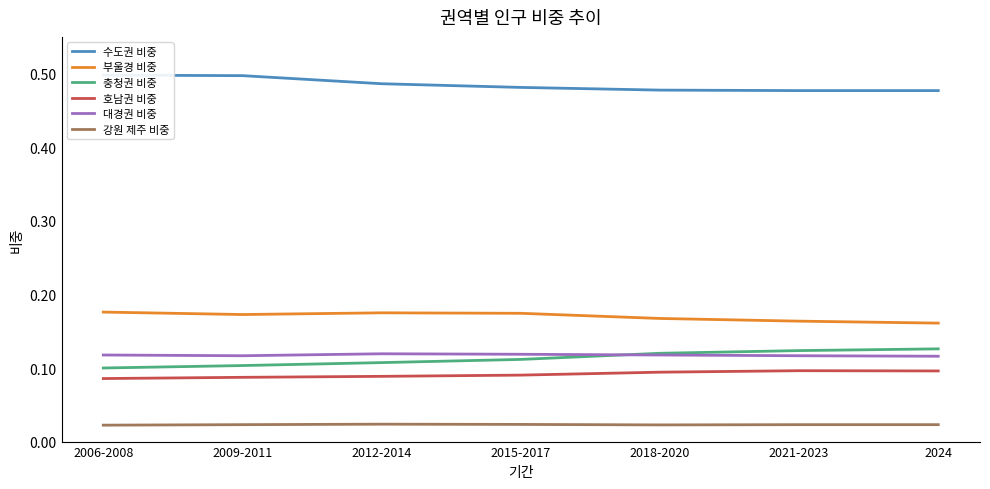

Count the number of categories in the chart.

7